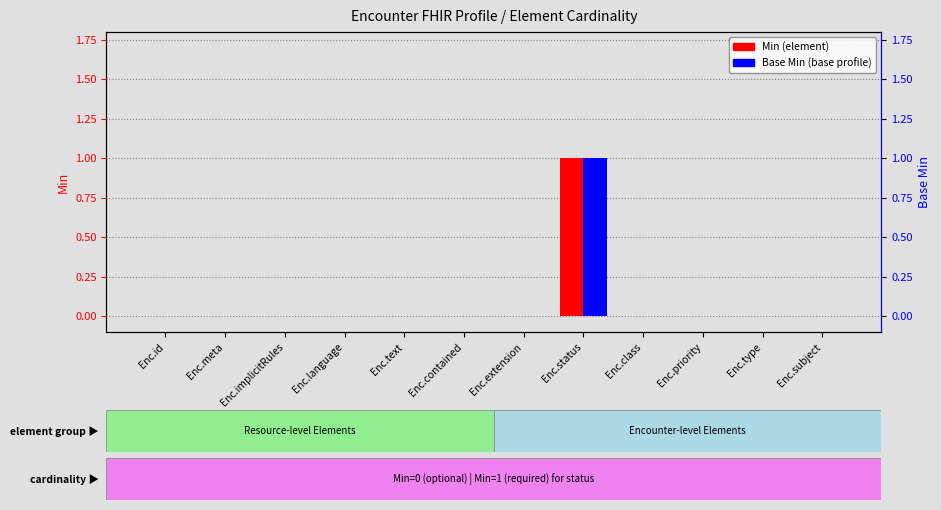

Count the number of data series in this chart.

2